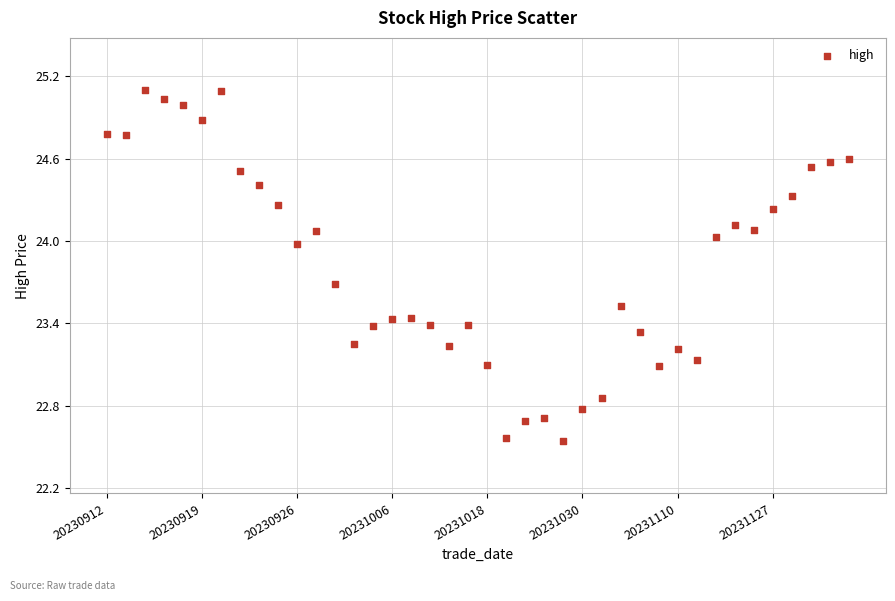

What is the range of Y values (max minus min)?

2.6